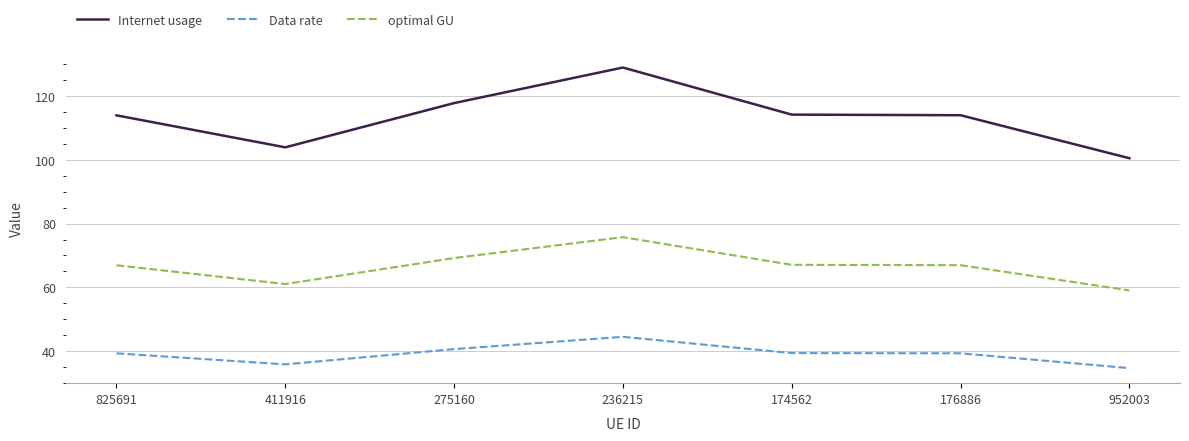

Which series has the largest total across all categories?

Internet usage